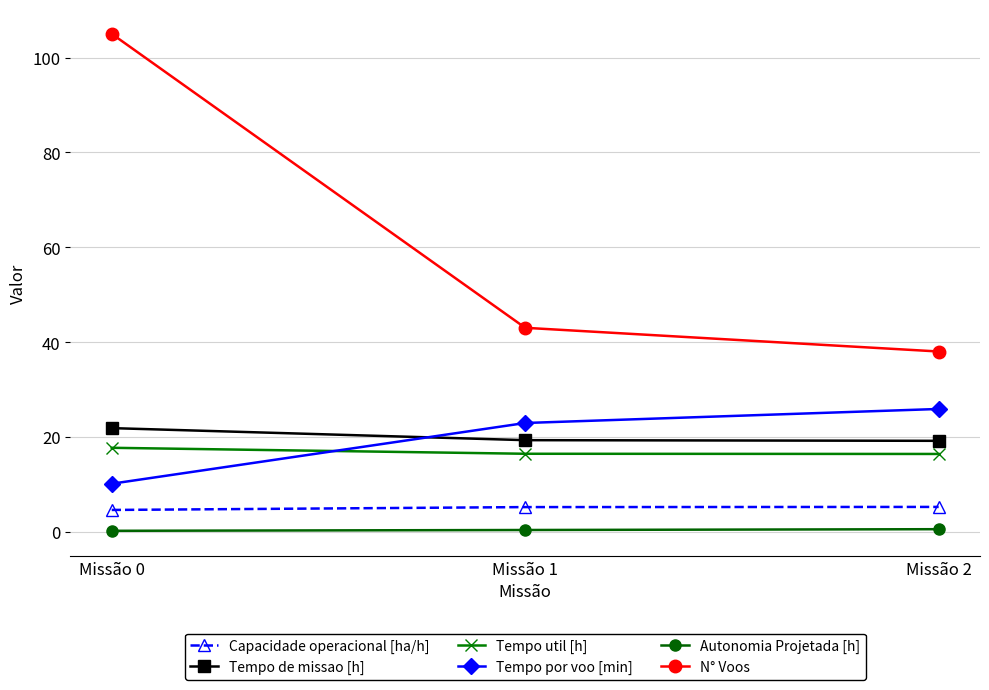

What is the value of the Tempo por voo [min] point at the 1st from the left?

10.1